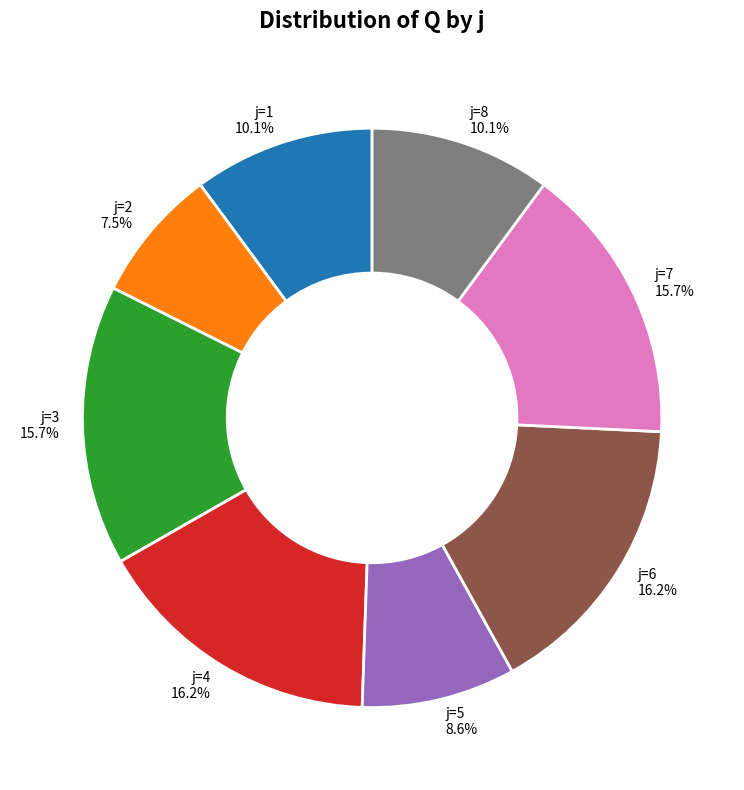

Is there any slice that represents more than half of the pie?

No